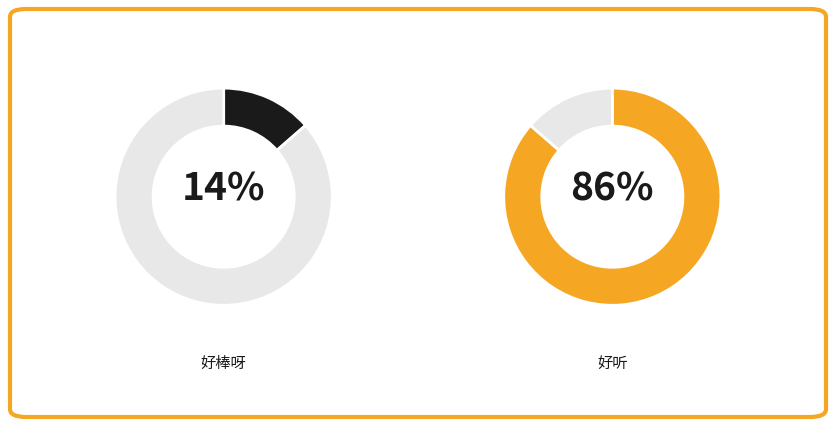

Between 好棒呀 and 好听, which is larger?

好听